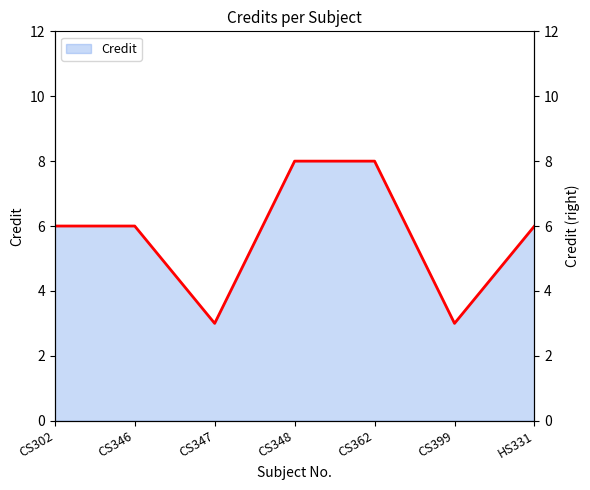

The value at CS362 is 12. True or false?

False